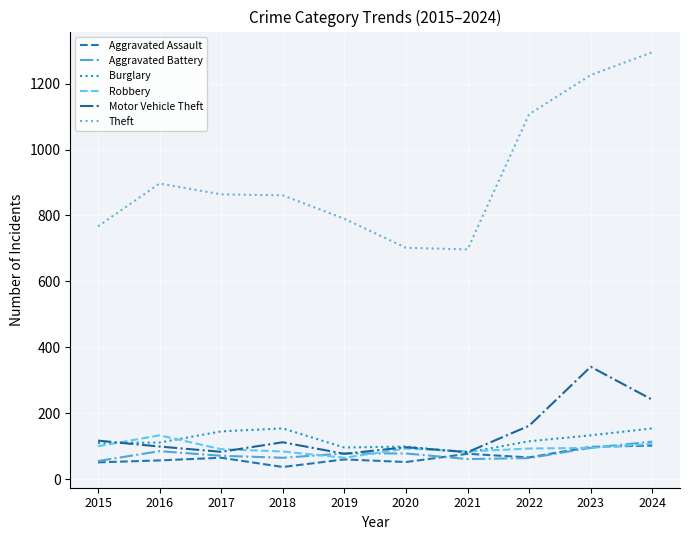

The Aggravated Assault series shows 37 at 2018. True or false?

True